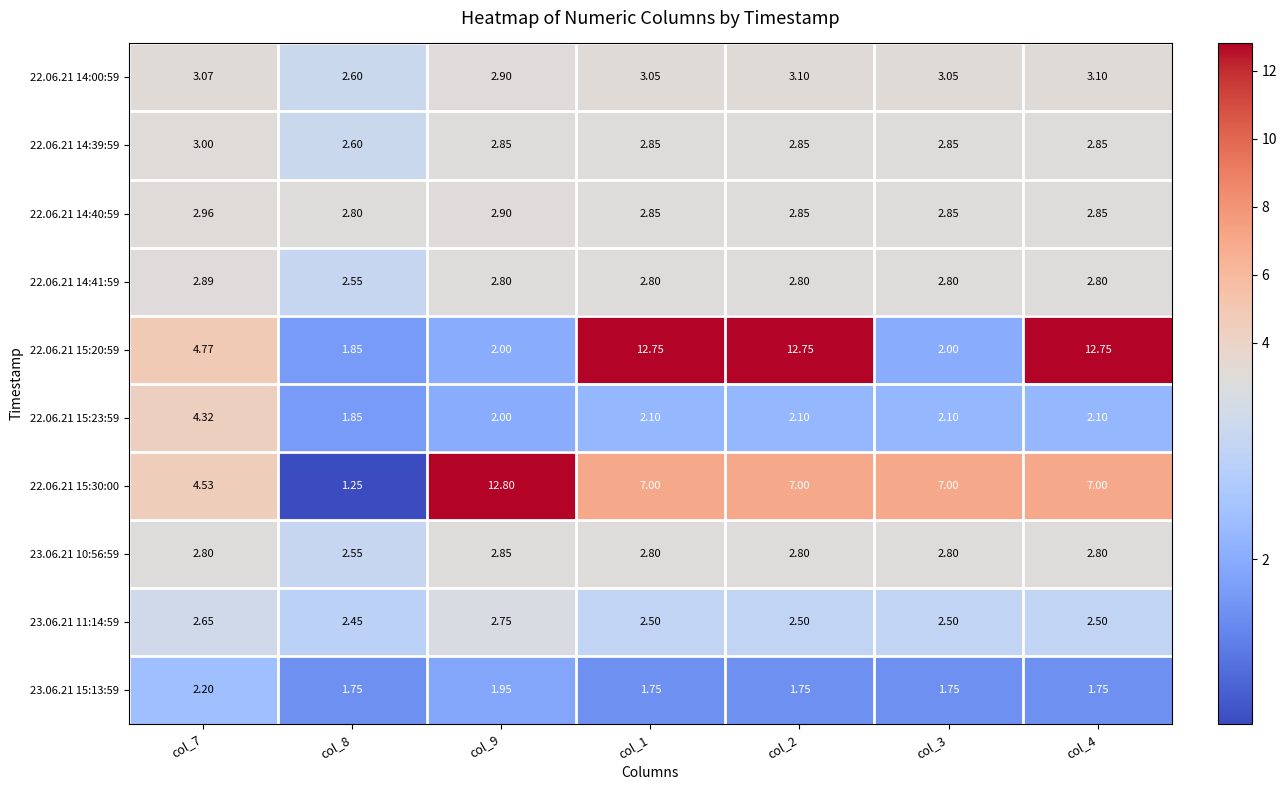

Is the value of 23.06.21 10:56:59 at col_2 greater than the value of 22.06.21 15:20:59 at col_3?

Yes